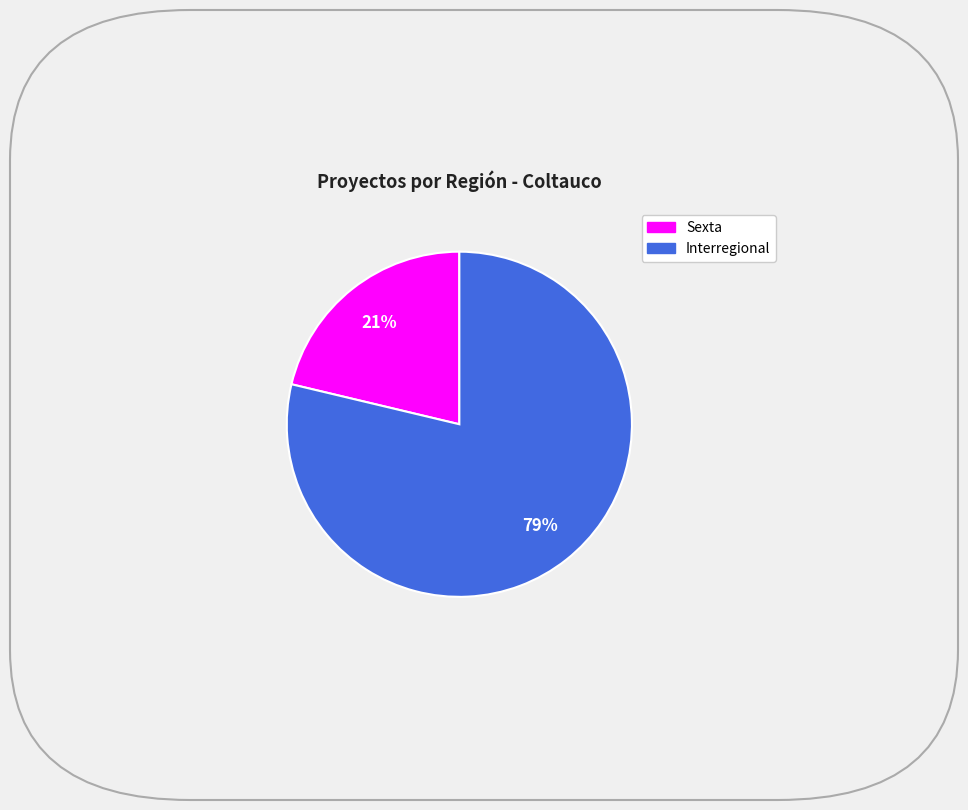

What is the smallest slice in the pie chart?

Sexta